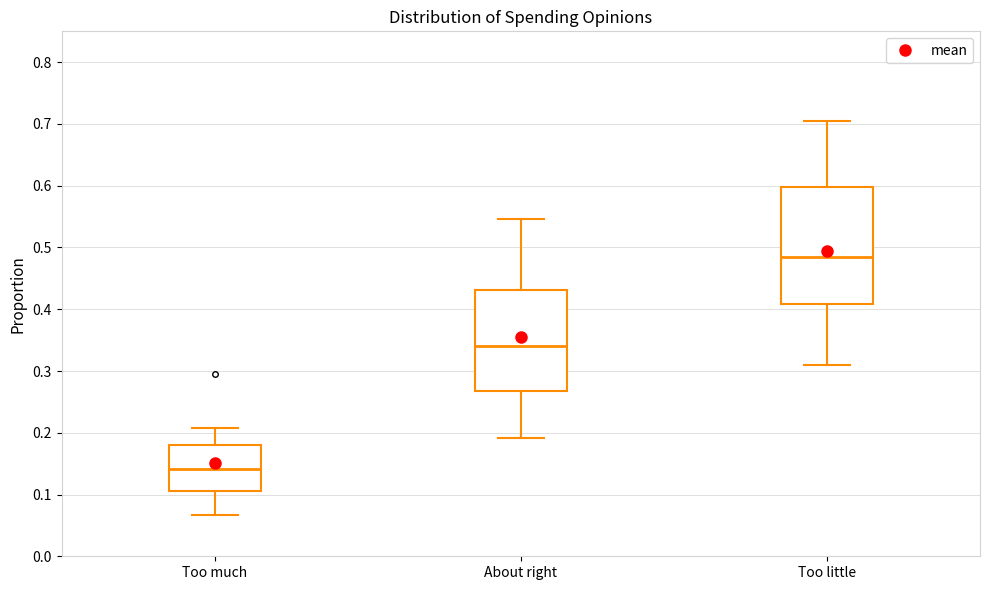

Which box is the tallest, from its lower edge to its upper edge?

Too little